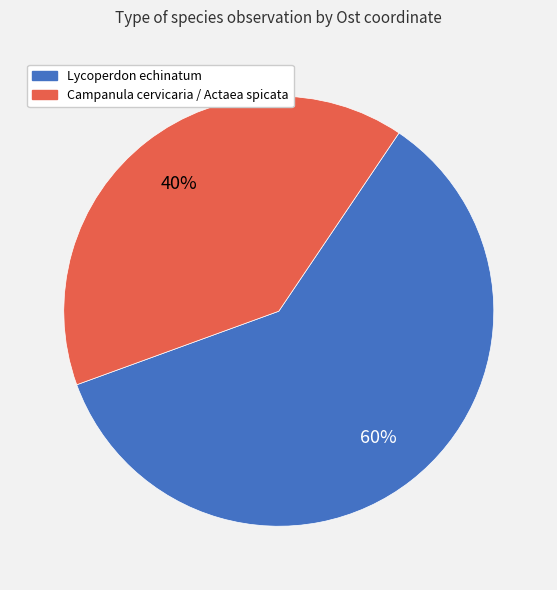

Is there any slice that represents more than half of the pie?

Yes